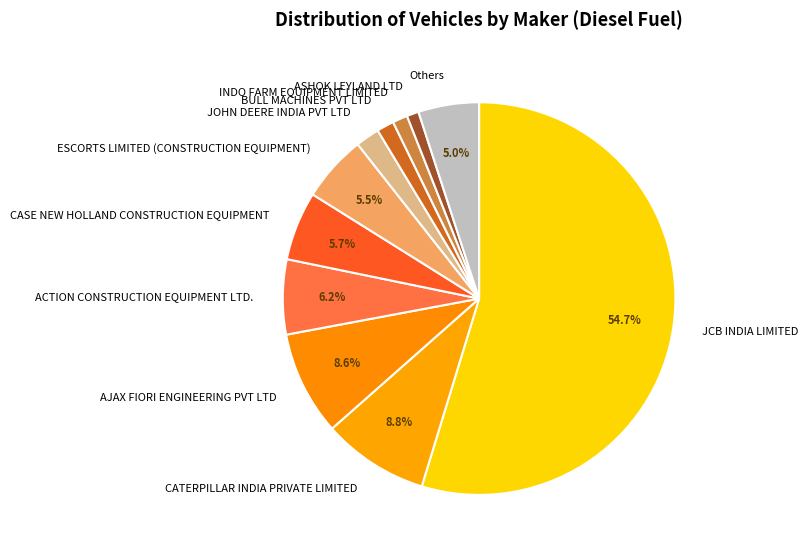

To the nearest percent, what is the average slice percentage?

9%